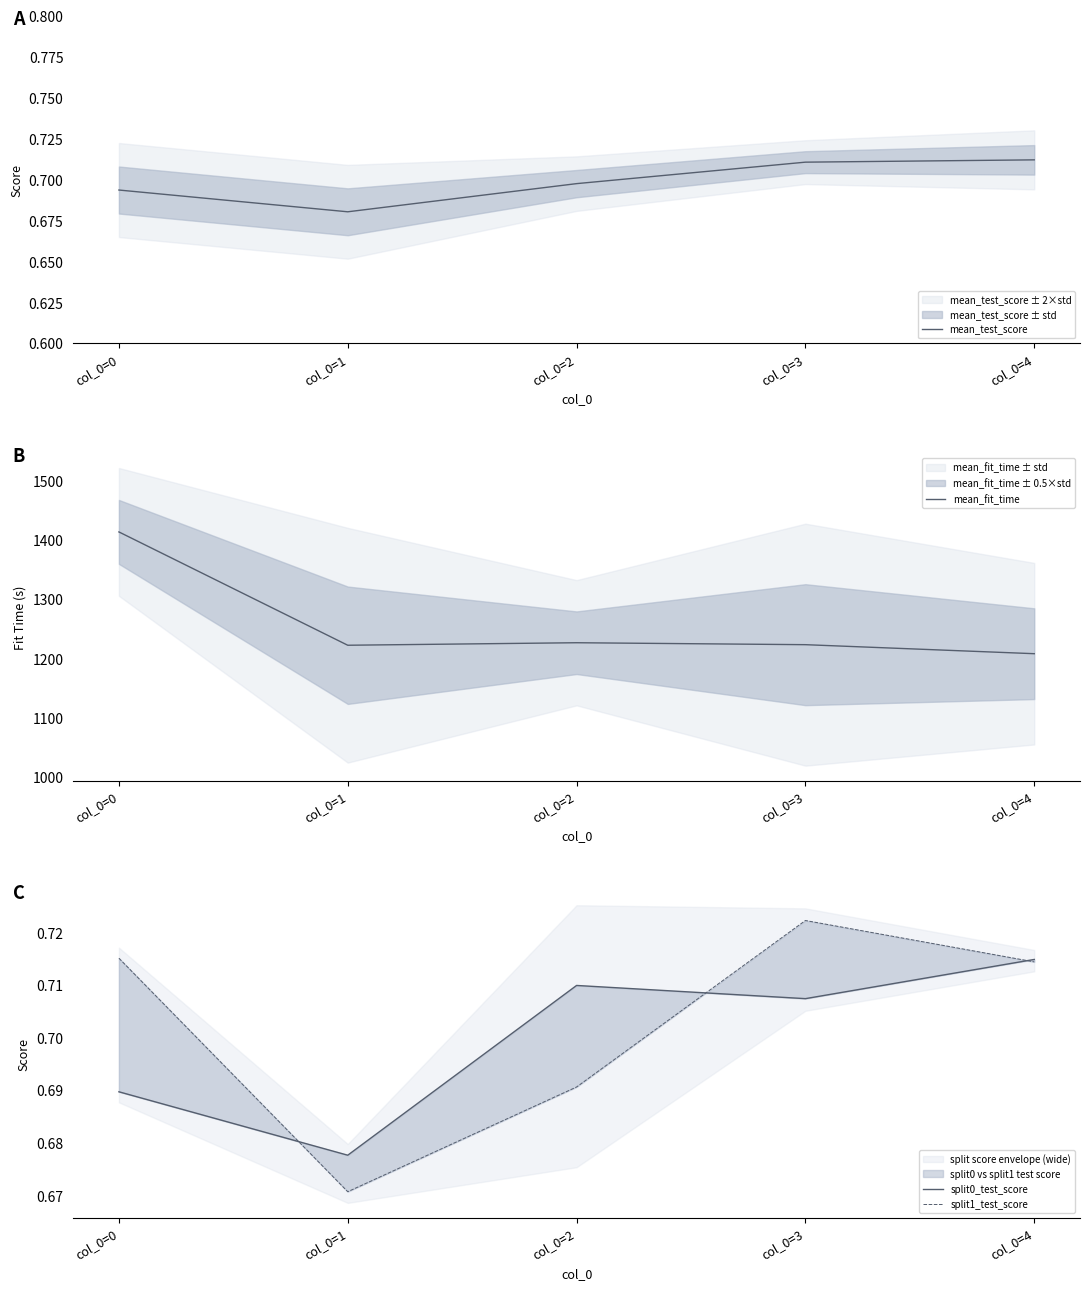

How many mean_test_score values are between 0 and 1?

5